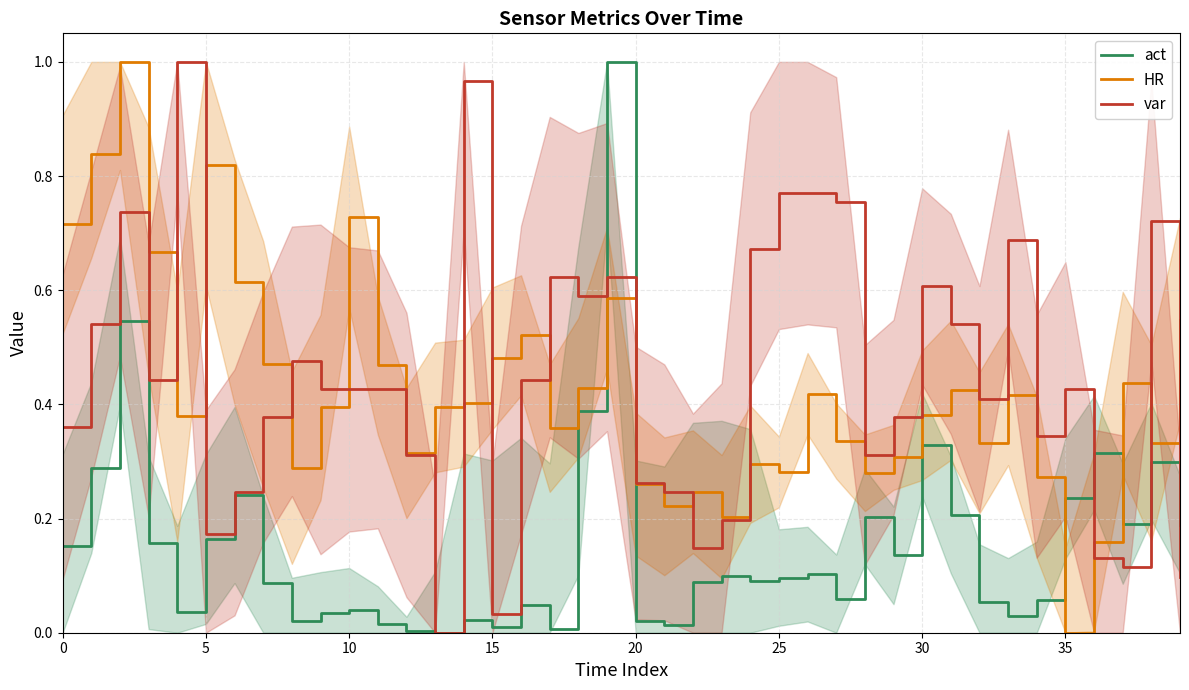

What is the value of the act point at the 20th from the left?

1.0